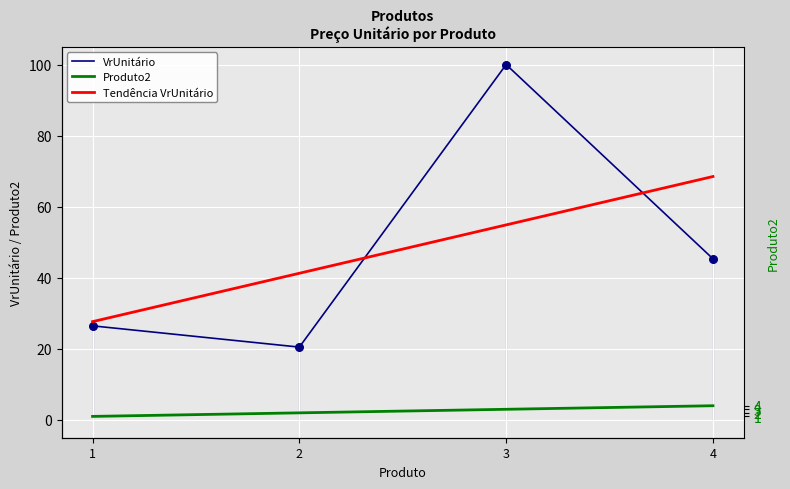

Which series reaches the minimum Y coordinate?

Produto2